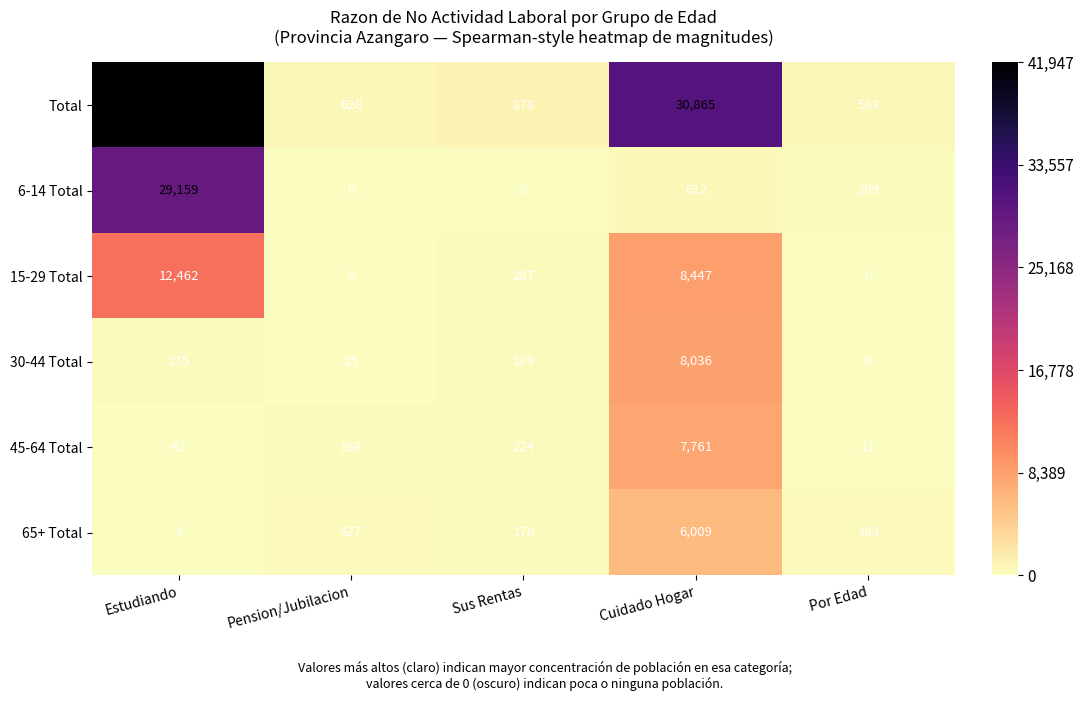

Is it true that 30-44 Total equals 407 at Estudiando?

False